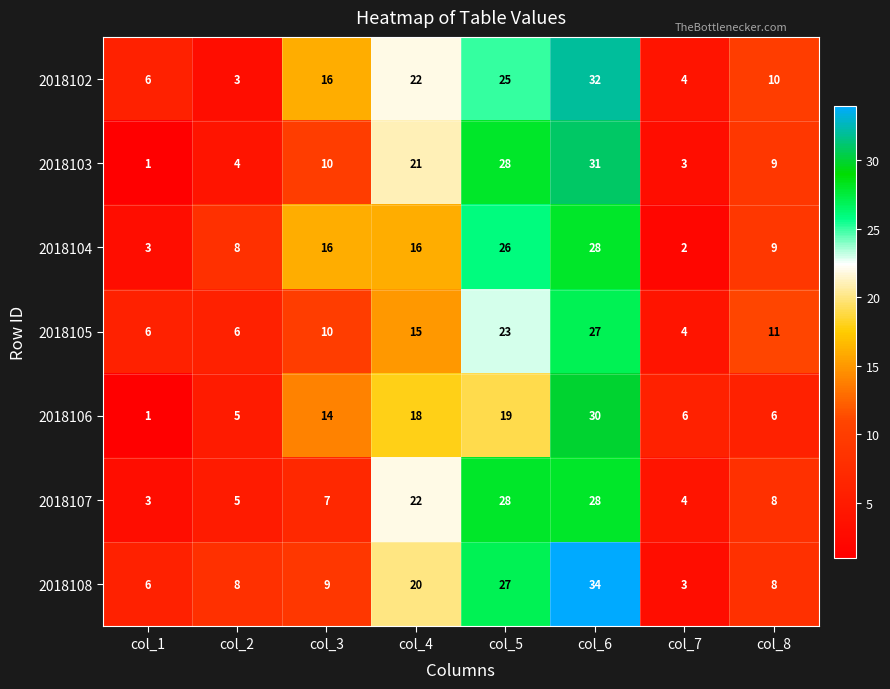

Is it true that 2018106 equals 5 at col_2?

True